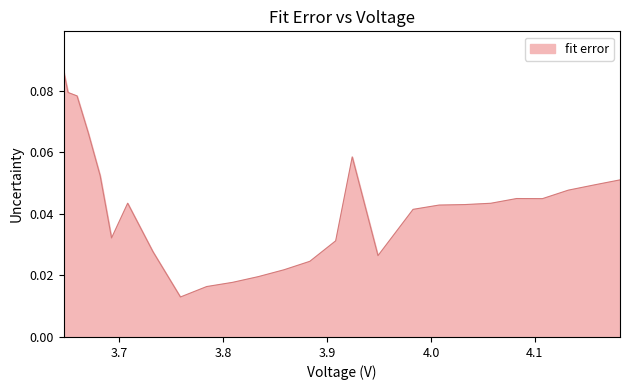

True or false: the data has more than 1 interior local peaks.

True